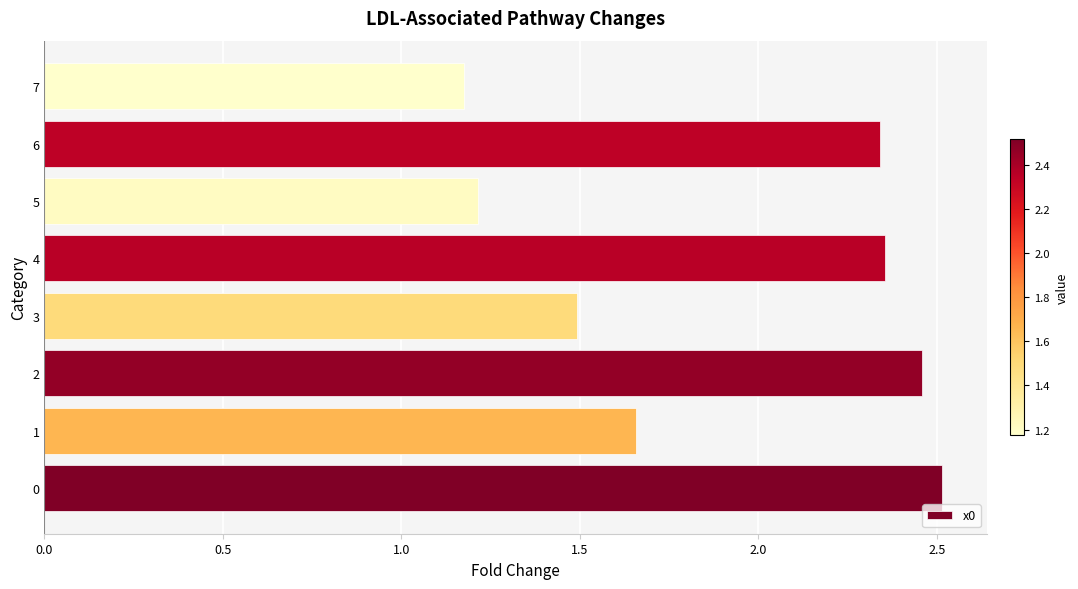

How many values are between 1 and 2?

4